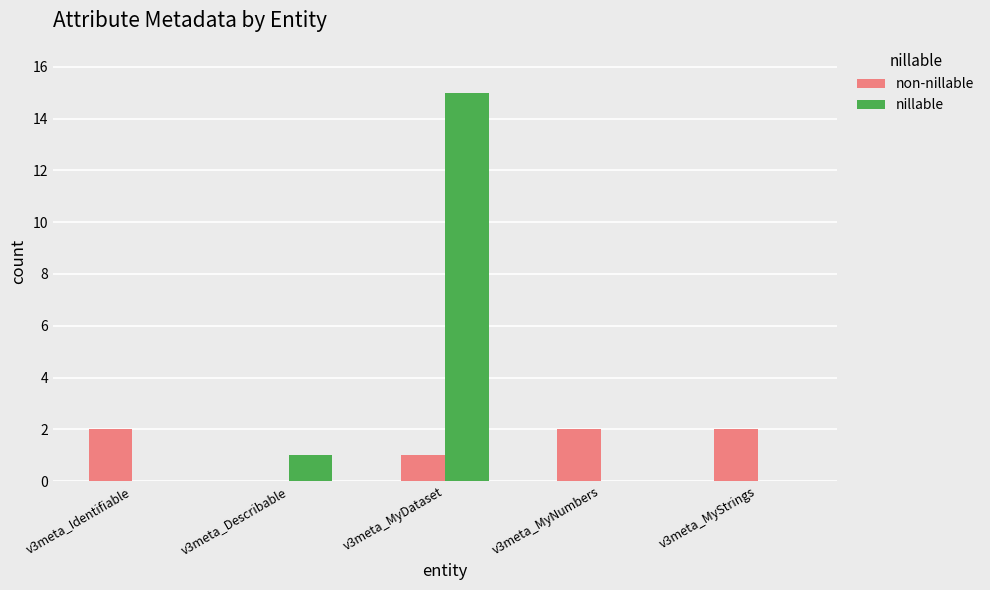

Reading left to right, extract all data points from this chart.

non-nillable: v3meta_Identifiable=2	v3meta_Describable=0	v3meta_MyDataset=1	v3meta_MyNumbers=2	v3meta_MyStrings=2
nillable: v3meta_Identifiable=0	v3meta_Describable=1	v3meta_MyDataset=15	v3meta_MyNumbers=0	v3meta_MyStrings=0